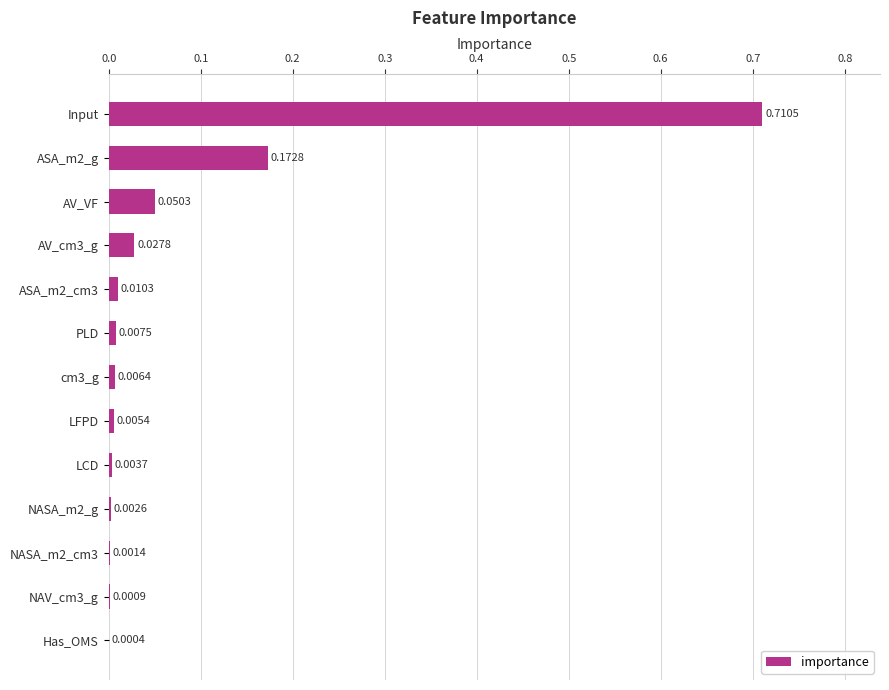

At which category does the chart reach its peak across all series?

Input